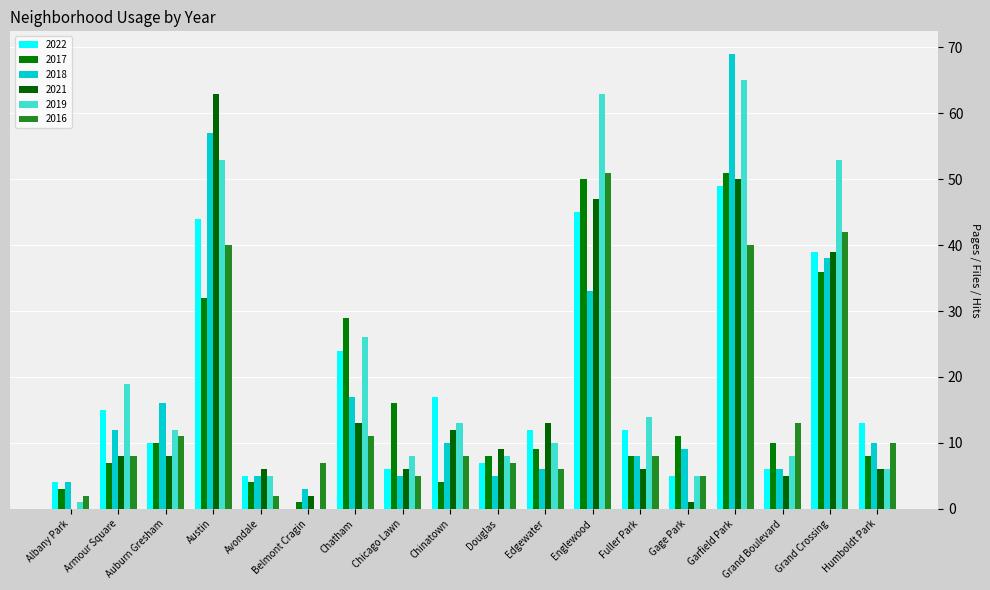

At which label does 2016 first exceed 8?

Auburn Gresham